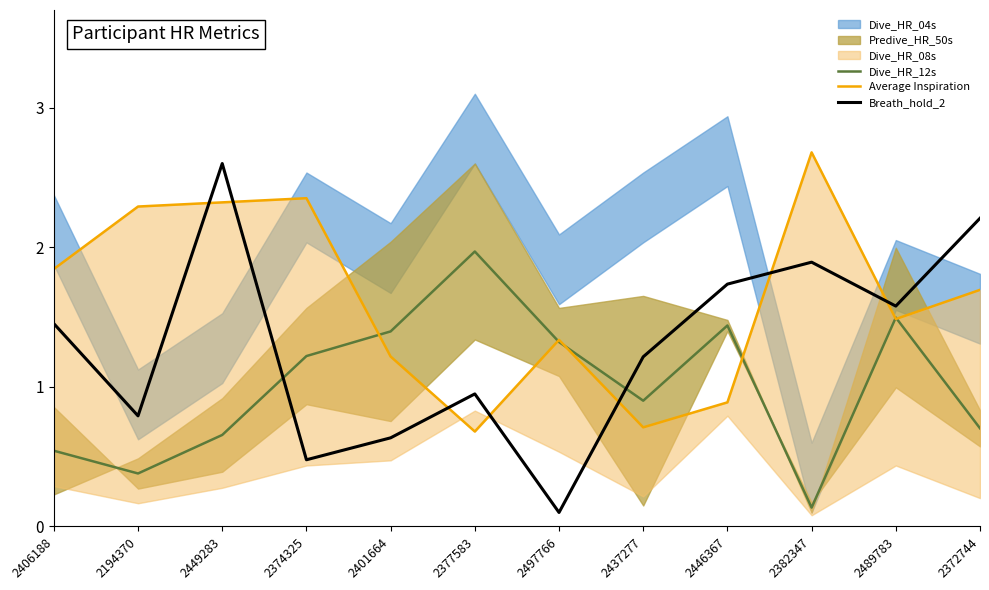

What is the difference between the maximum and minimum values in the Dive_HR_12s series?

1.8